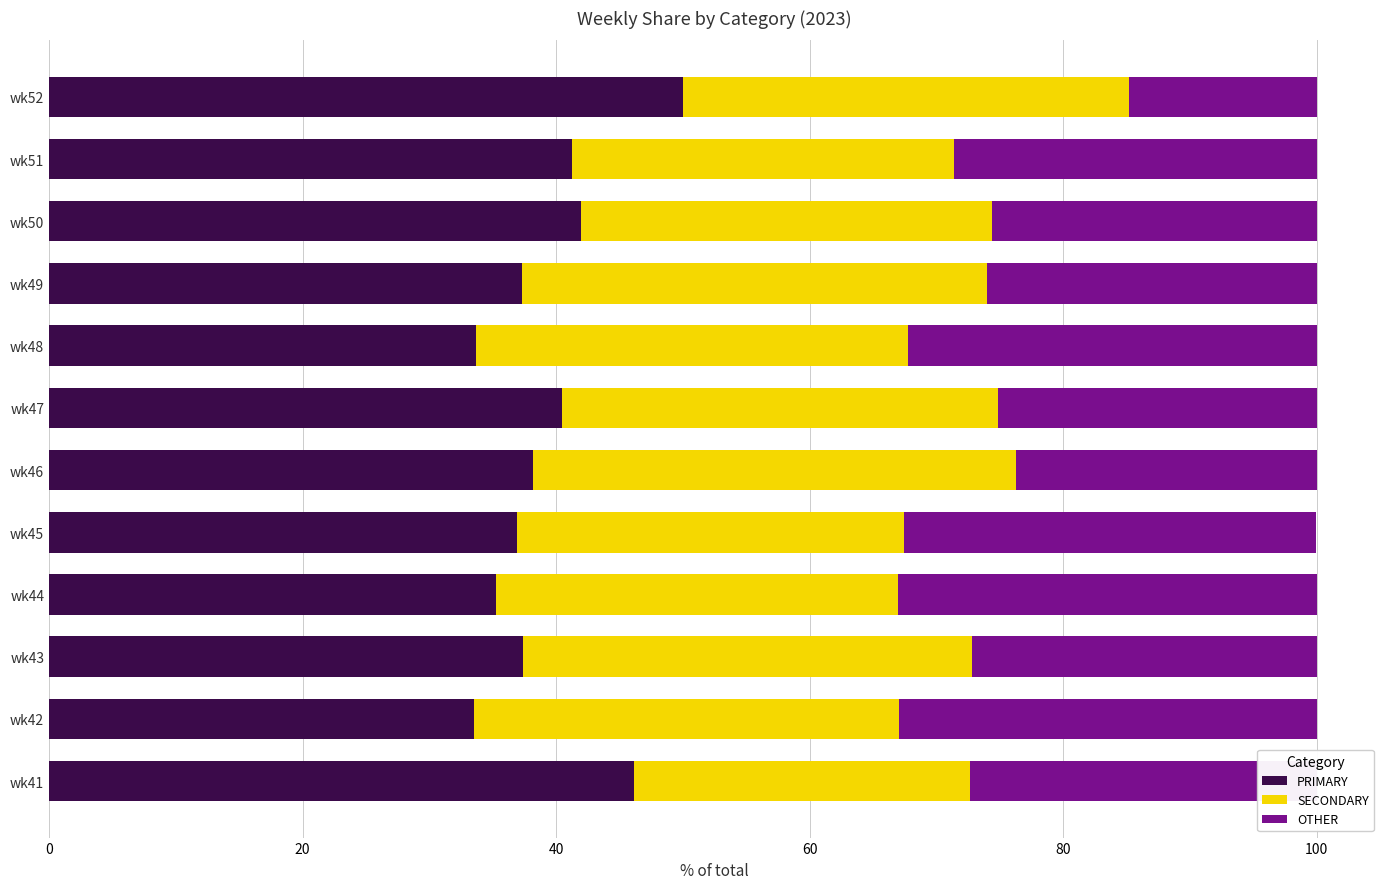

The PRIMARY series shows 38.1 at wk46. True or false?

True